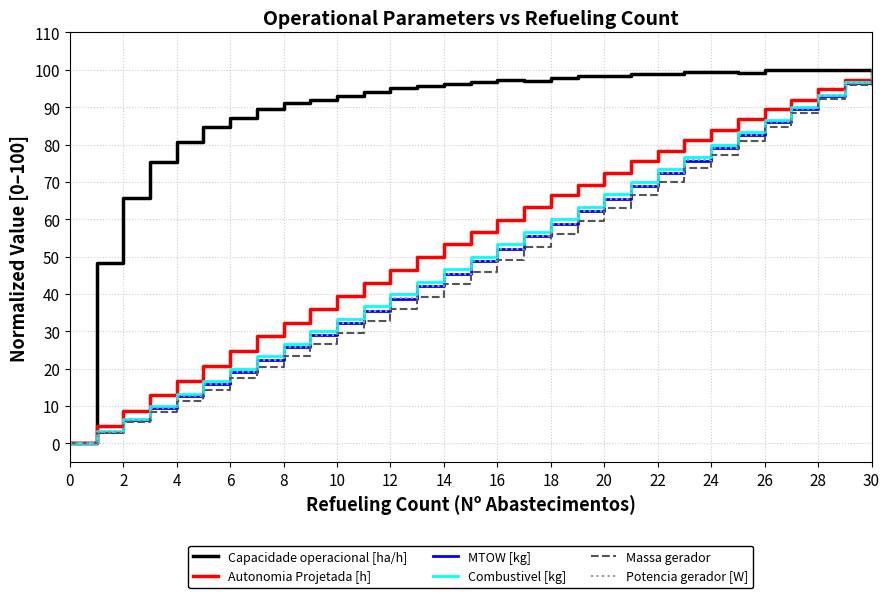

What is the maximum value for MTOW [kg]?

100.0